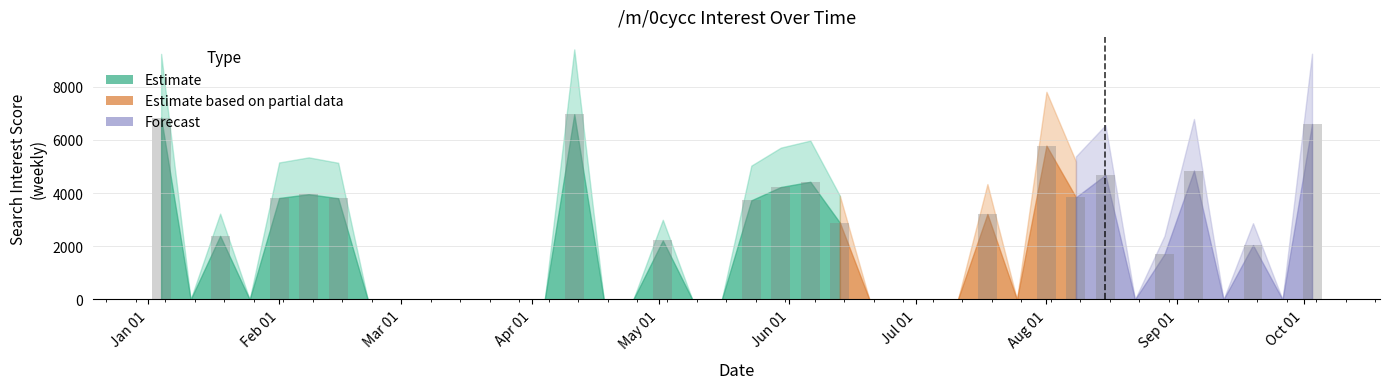

Where is the data nearest to the value 3483?

2004-05-23